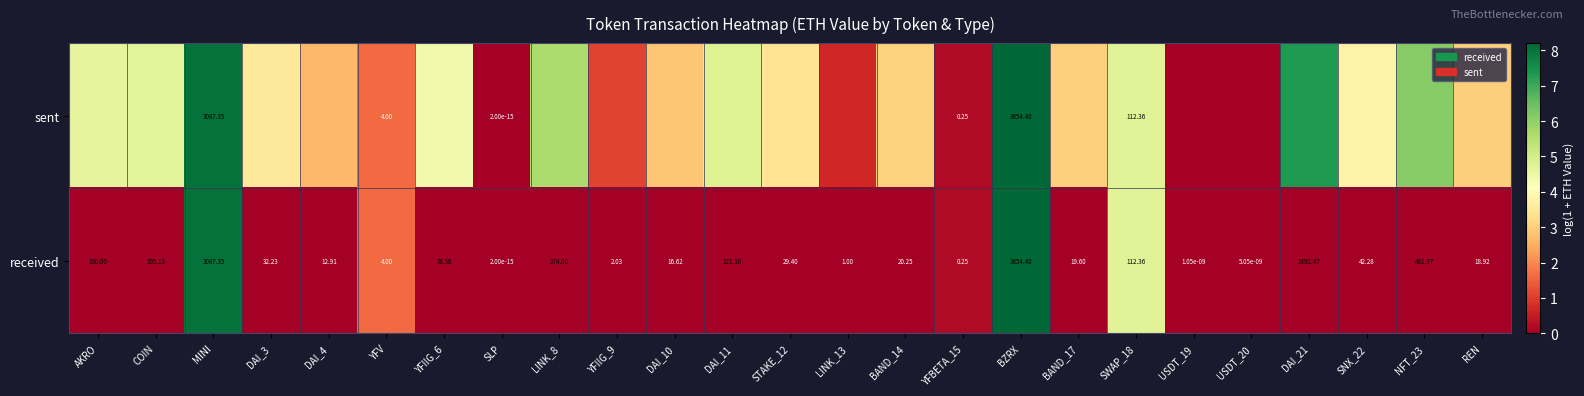

Is it true that received equals 5.2 at REN?

False